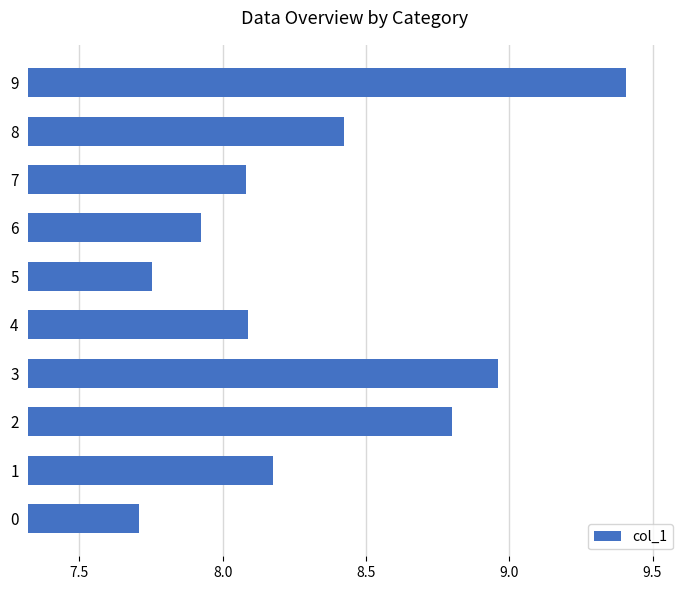

True or false: the data shows 4.1 at 7.

False